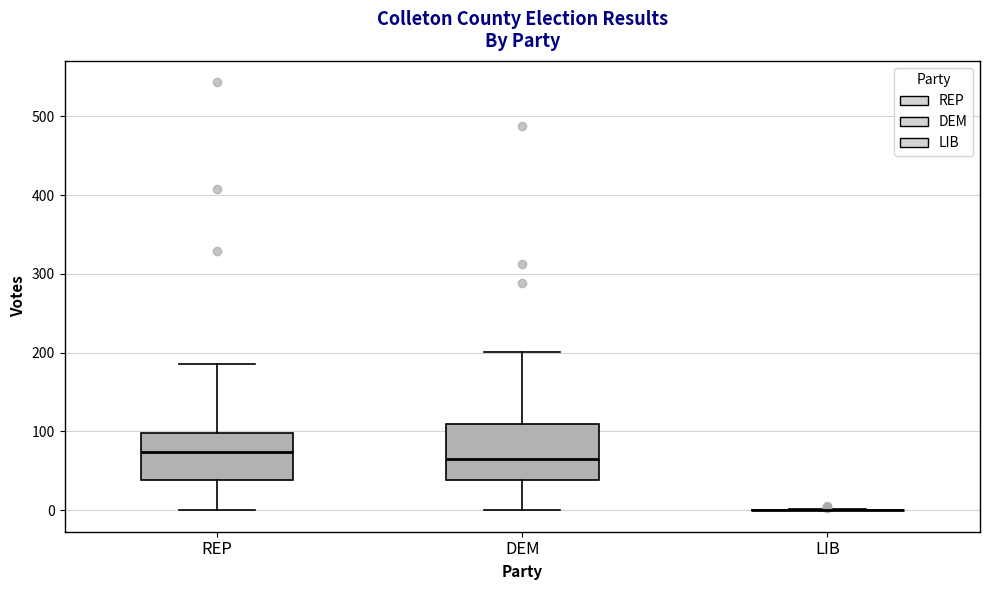

Reading left to right, read every box against the y-axis: the position of its median line, the range the box covers, and the ends of its whiskers. The values are not printed on the chart, so give them approximately, as read against the axis.

REP: median 70, box 40 to 100, whiskers 0 to 190
DEM: median 70, box 40 to 110, whiskers 0 to 200
LIB: box collapsed to a line at 0, whiskers 0 to 0